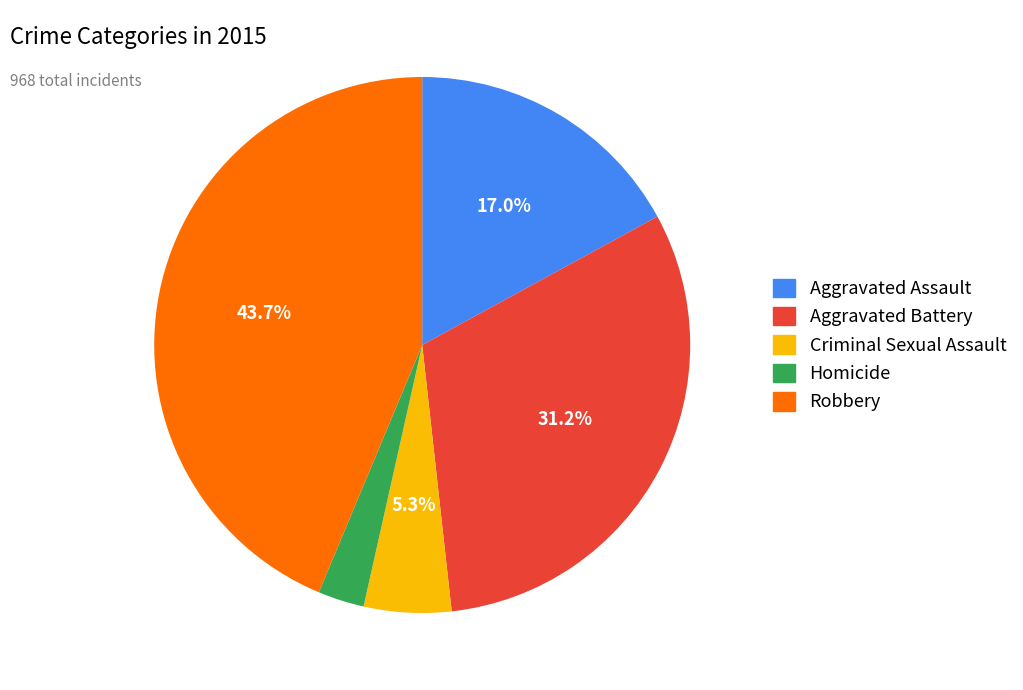

How many segments does this pie chart have?

5